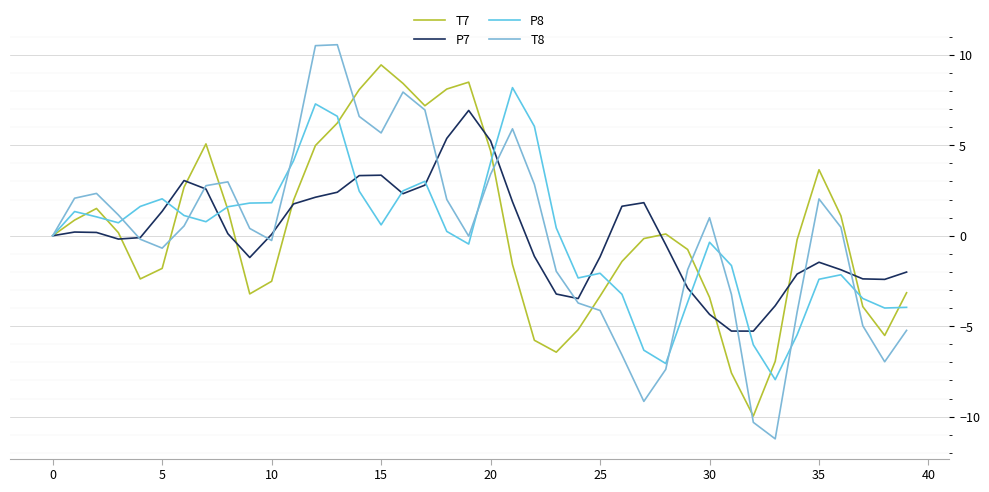

How many series are shown in this chart?

4